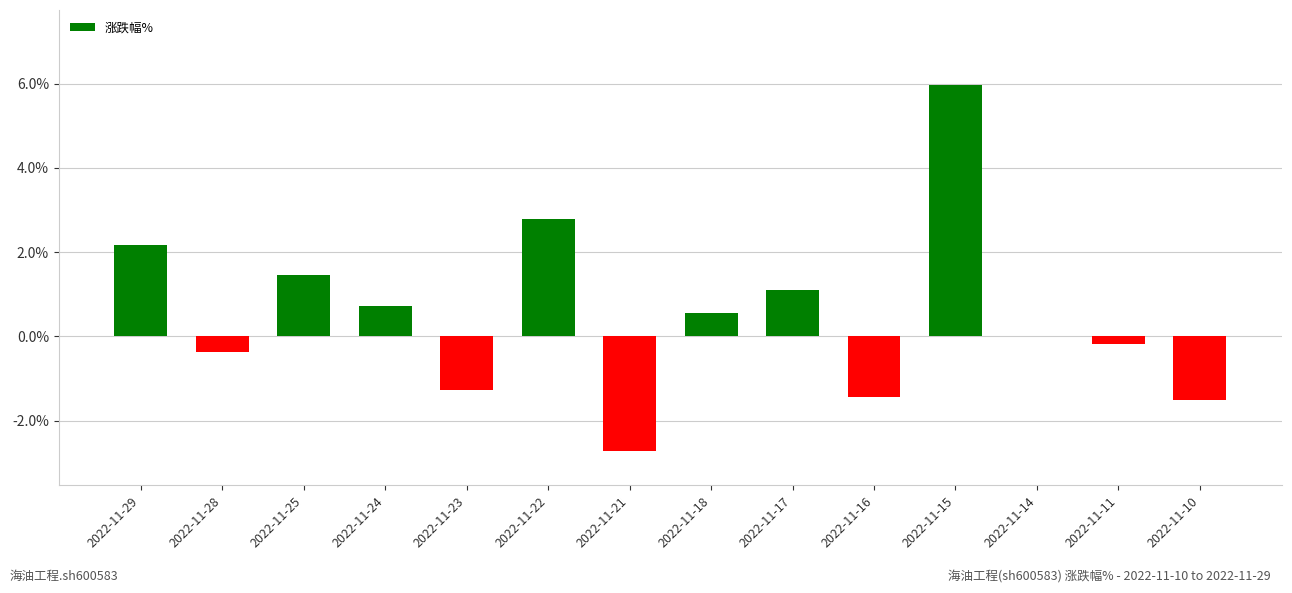

Reading right to left, extract all data points from this chart.

2022-11-10=-1.5	2022-11-11=-0.2	2022-11-14=0.0	2022-11-15=6.0	2022-11-16=-1.4	2022-11-17=1.1	2022-11-18=0.6	2022-11-21=-2.7	2022-11-22=2.8	2022-11-23=-1.3	2022-11-24=0.7	2022-11-25=1.5	2022-11-28=-0.4	2022-11-29=2.2